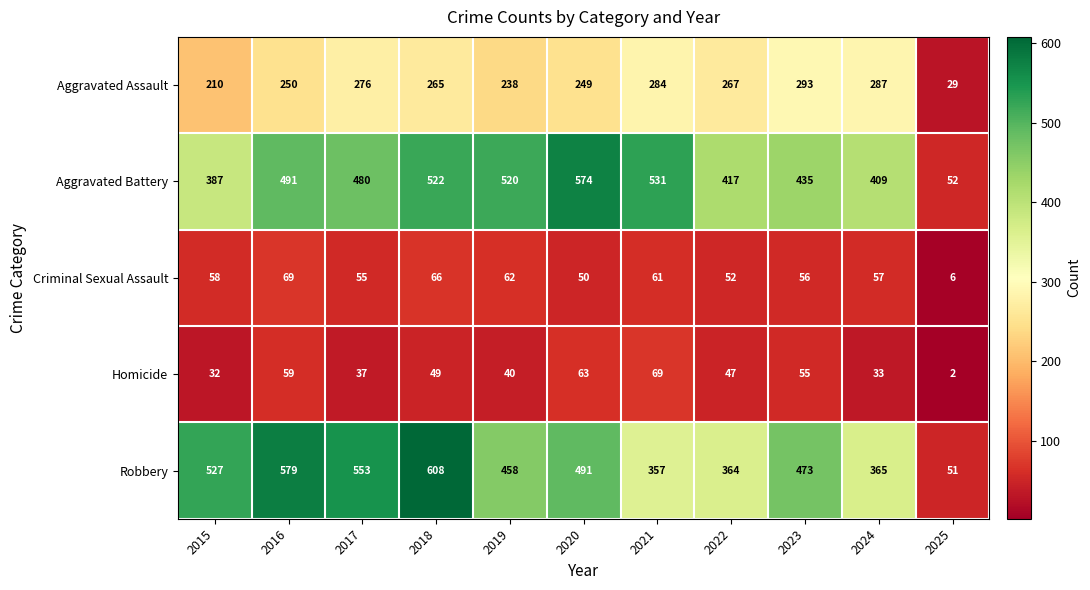

Between 2016 and 2019, which series saw the biggest shift?

Robbery